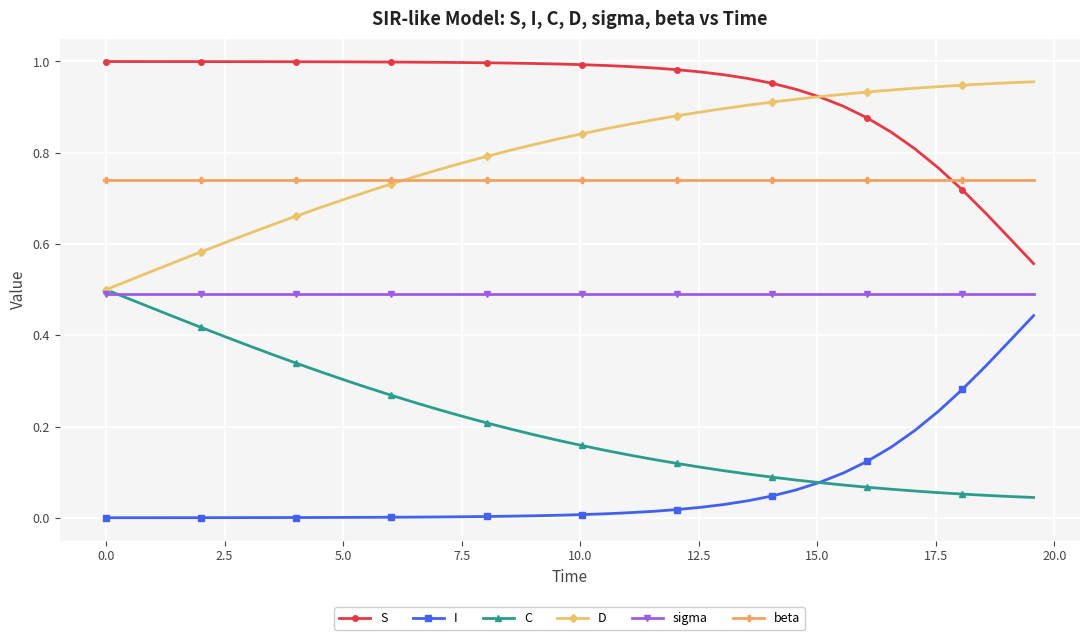

True or false: S and I intersect in this chart.

False